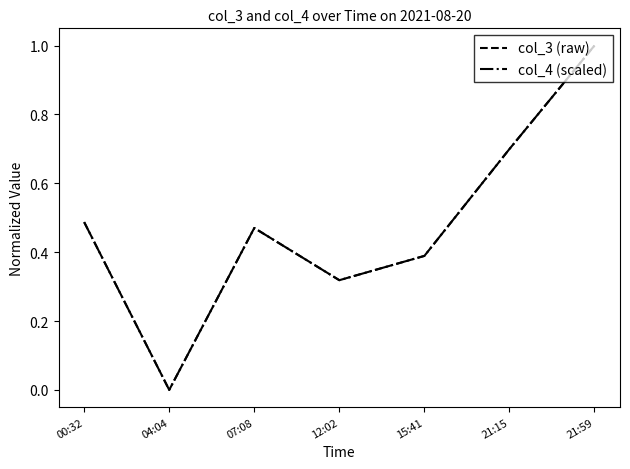

At which label does col_4 (scaled) reach its minimum?

04:04